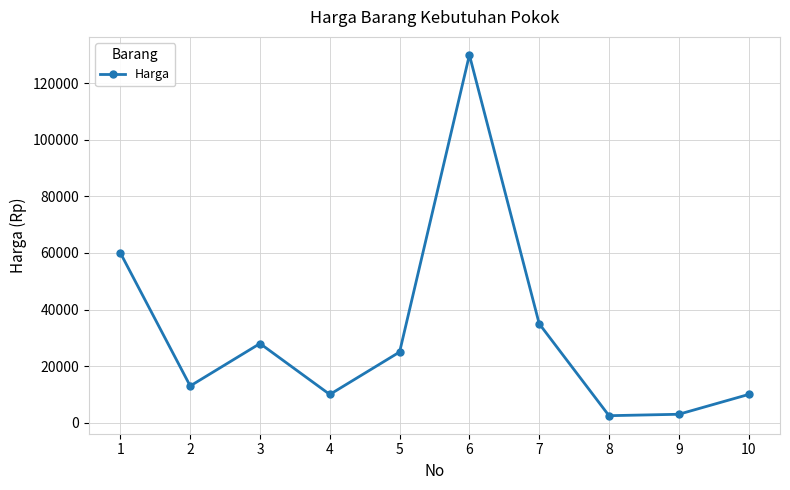

What is the difference between the values at 3 and 2?

15000